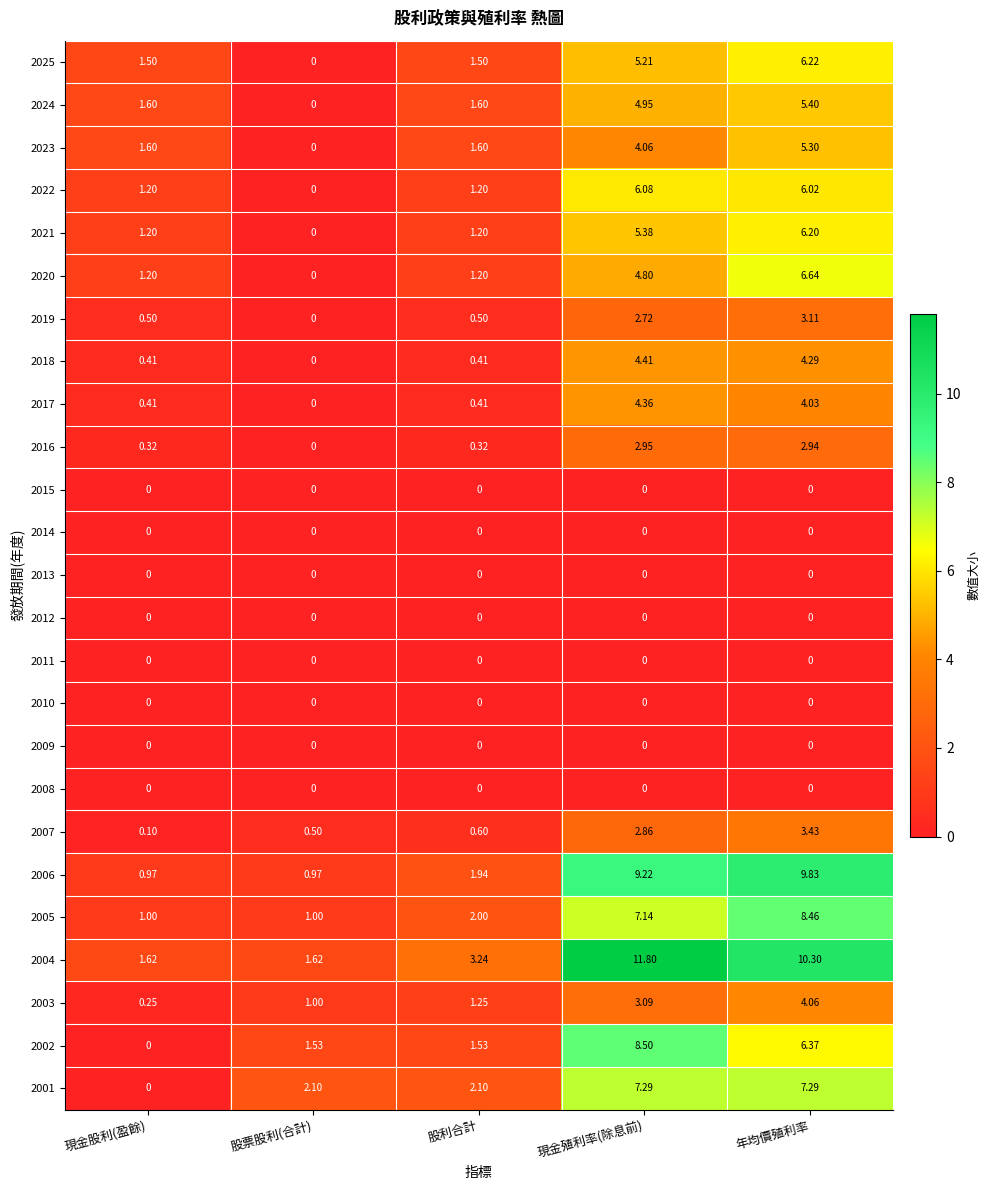

Where is 2005 nearest to the value 4?

股利合計